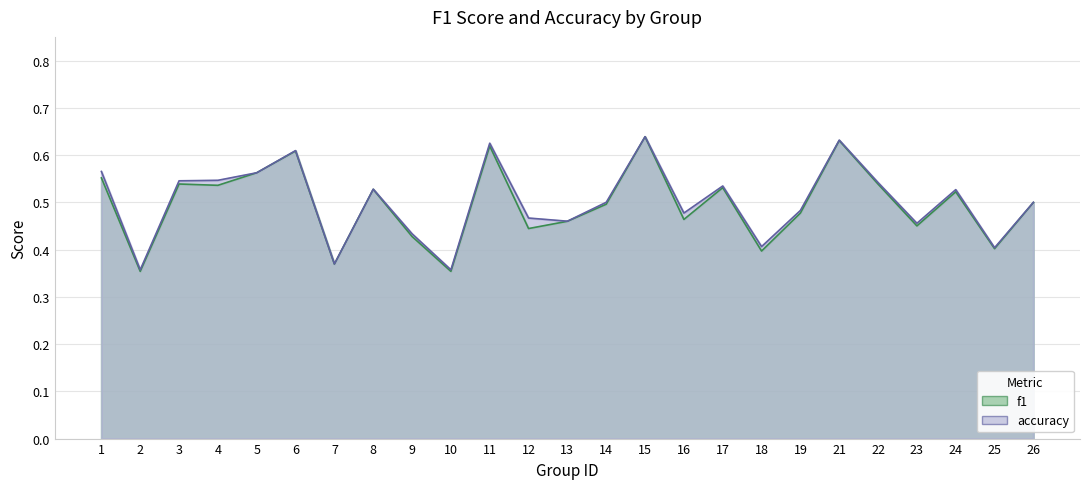

Which series has the largest total across all categories?

accuracy